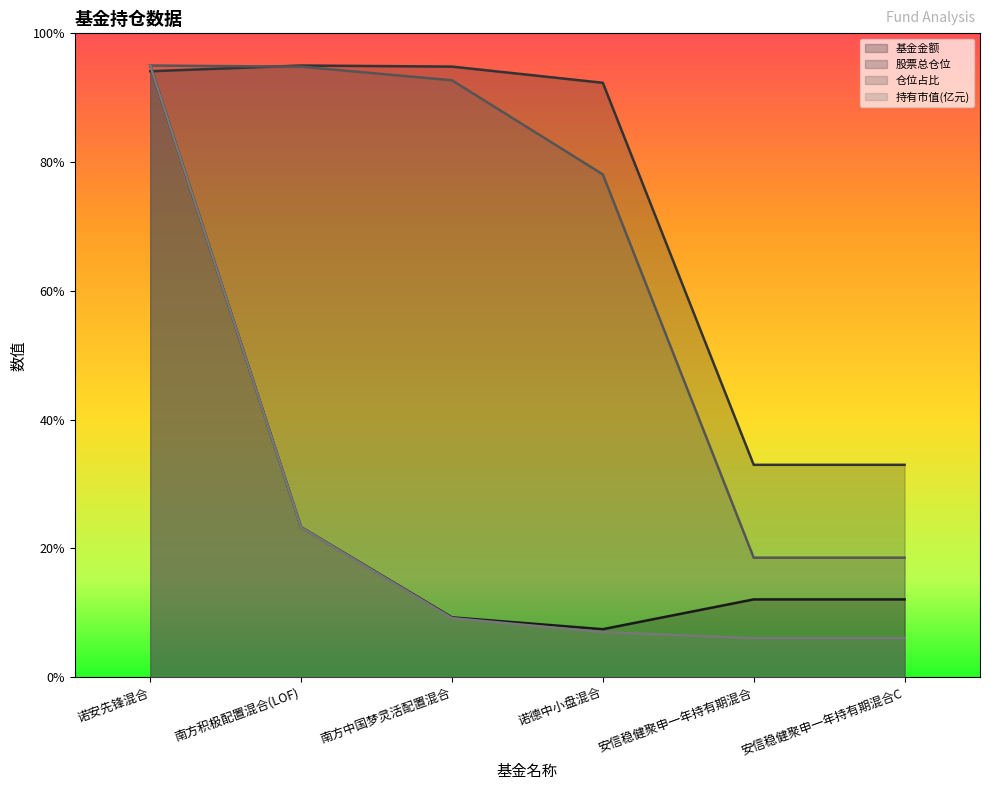

Which category has the highest value across all series?

诺安先锋混合